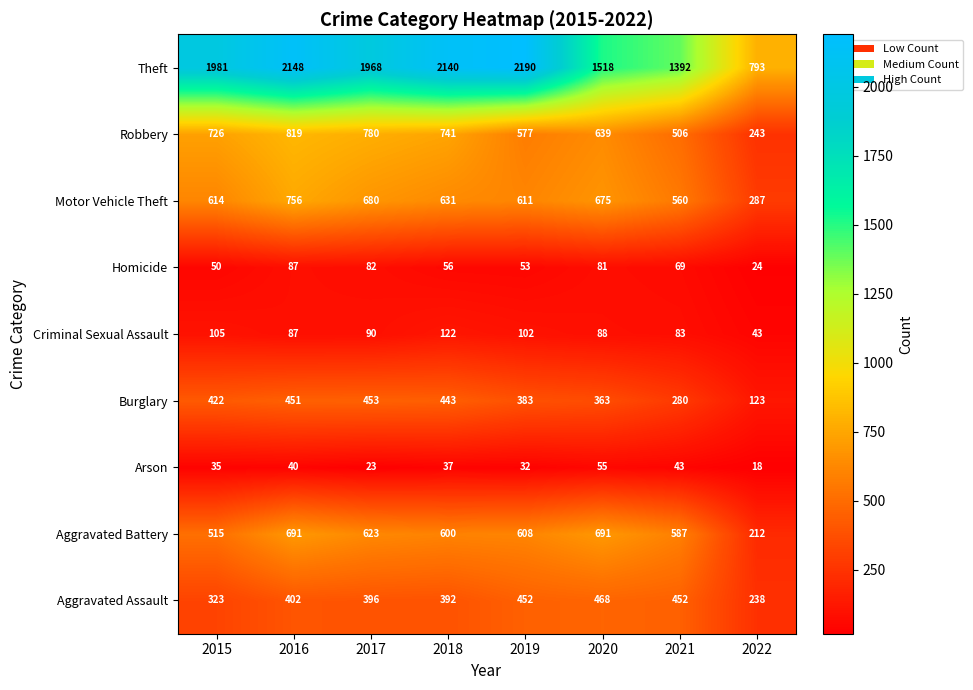

At how many categories does at least one series exceed 281?

8